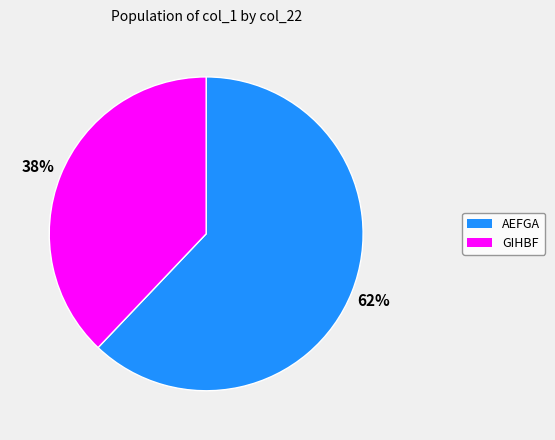

Is there a majority slice in this chart?

Yes